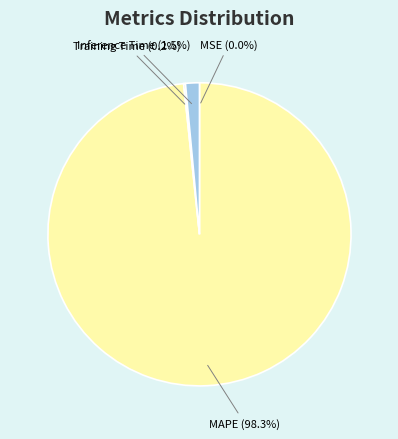

Is there a majority slice in this chart?

Yes